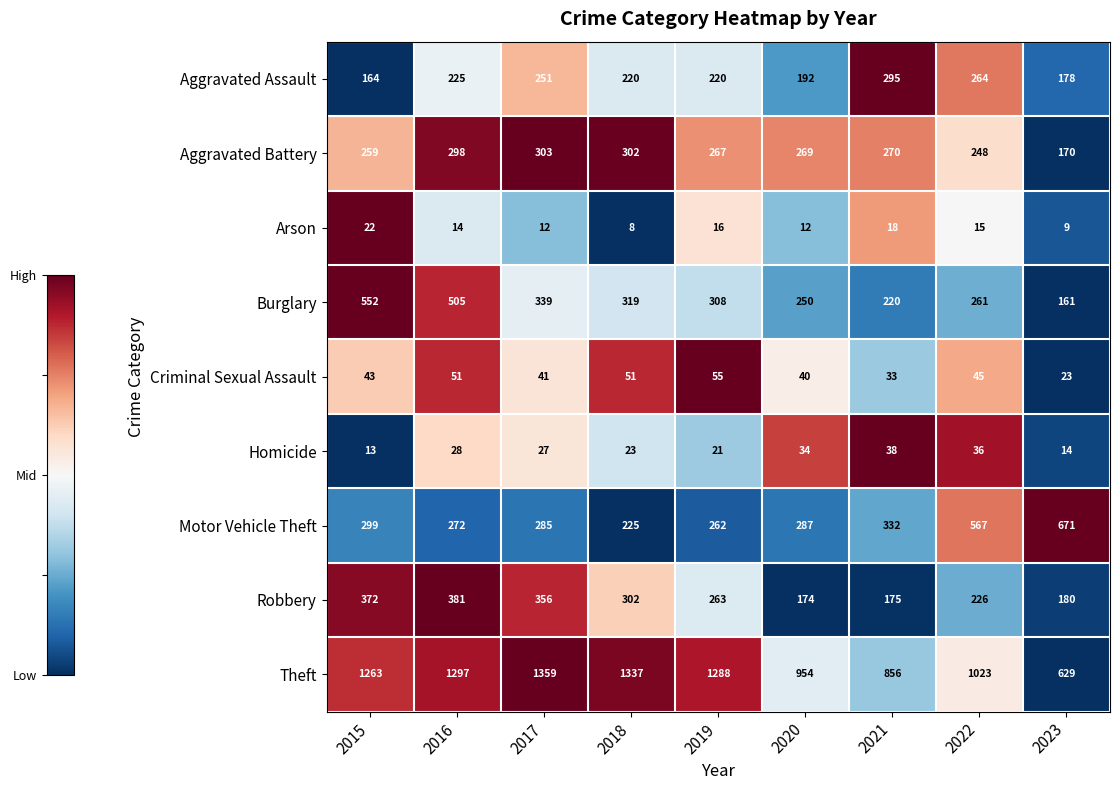

How many data points does each series have?

9